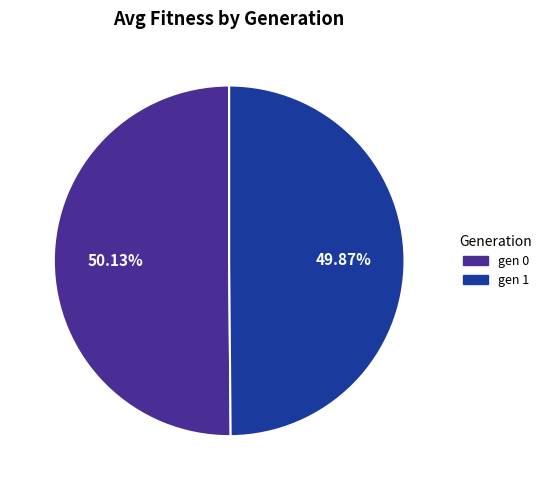

Is there any slice that represents more than half of the pie?

Yes